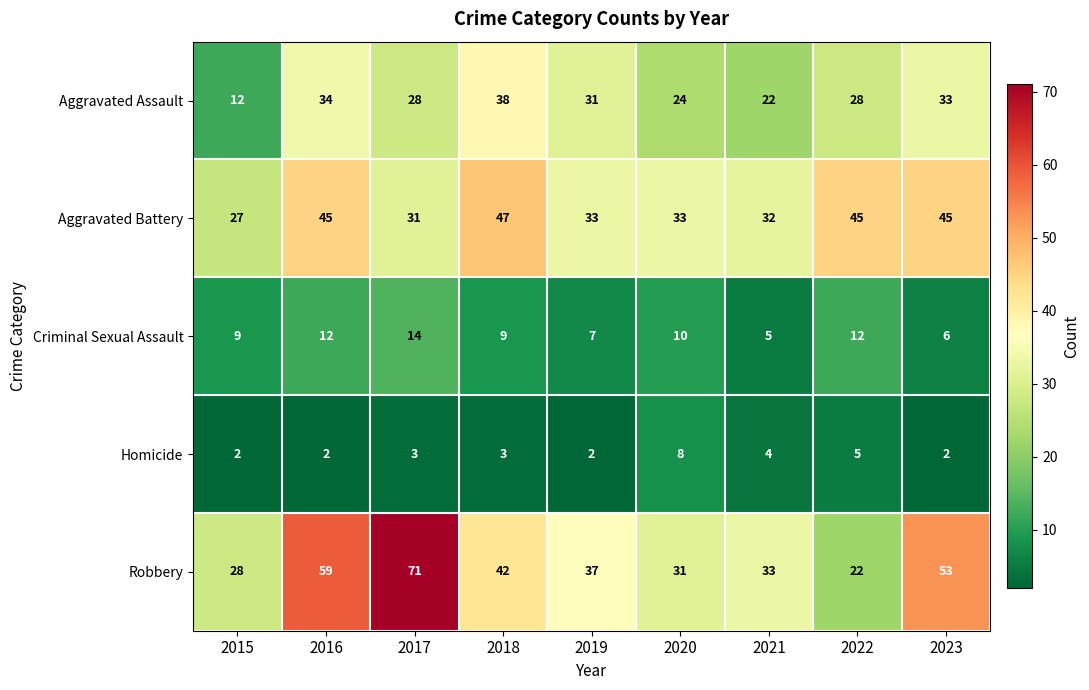

Which series has the largest total across all categories?

Robbery